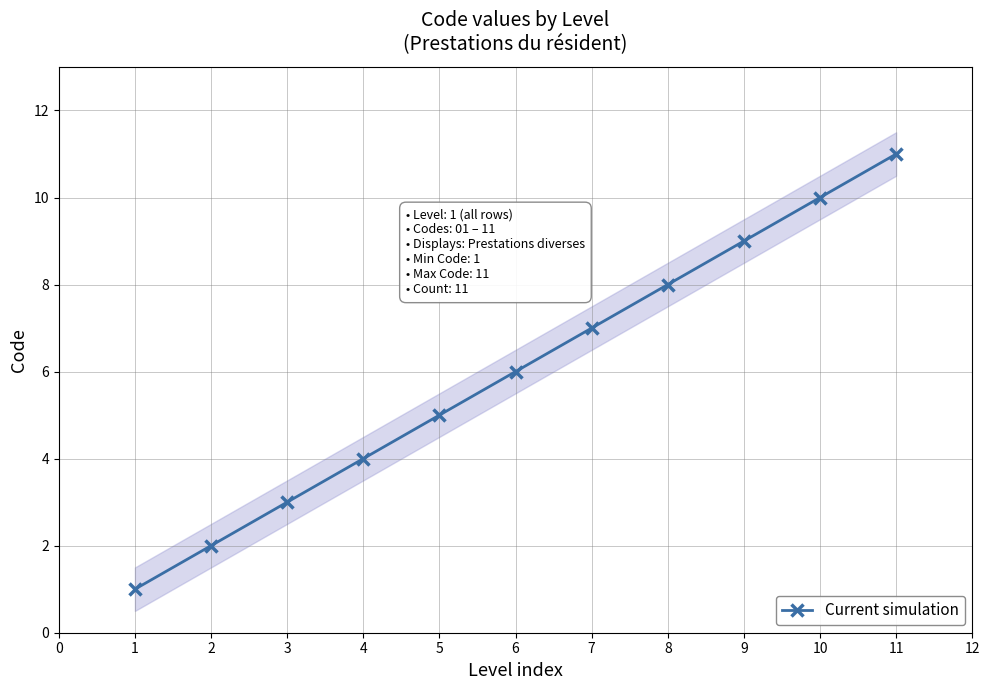

True or false: Current simulation has a value of 11 at 11.

True